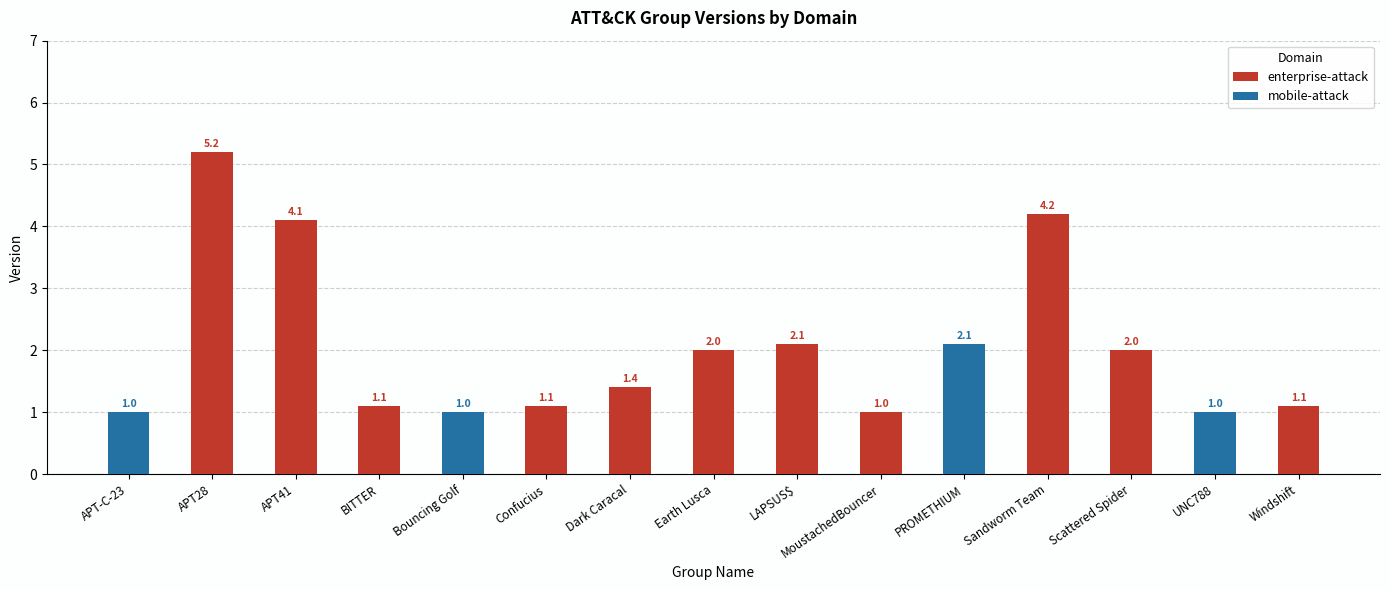

At which category is the sum across all series the highest?

APT28